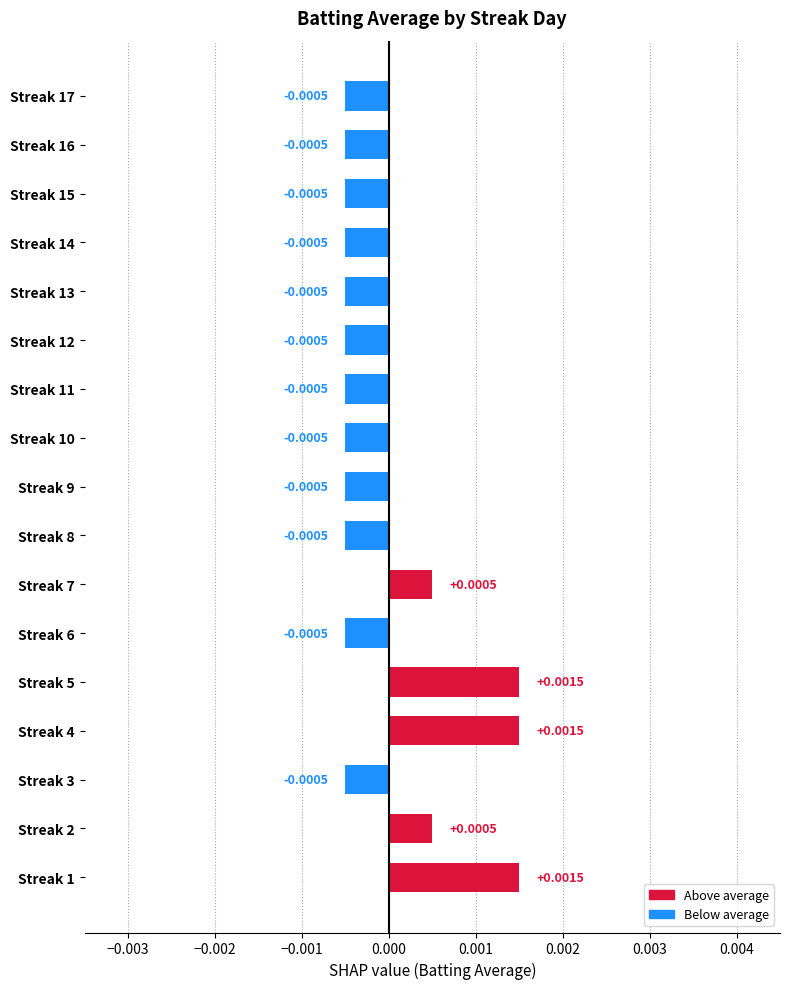

Between Streak 6 and Streak 5, which is larger?

Streak 5